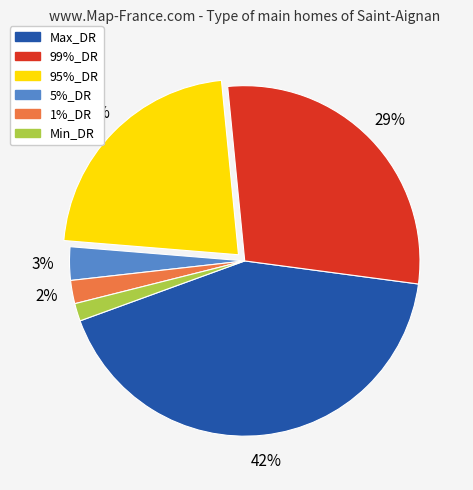

The Max_DR slice represents 42% of the pie. True or false?

True